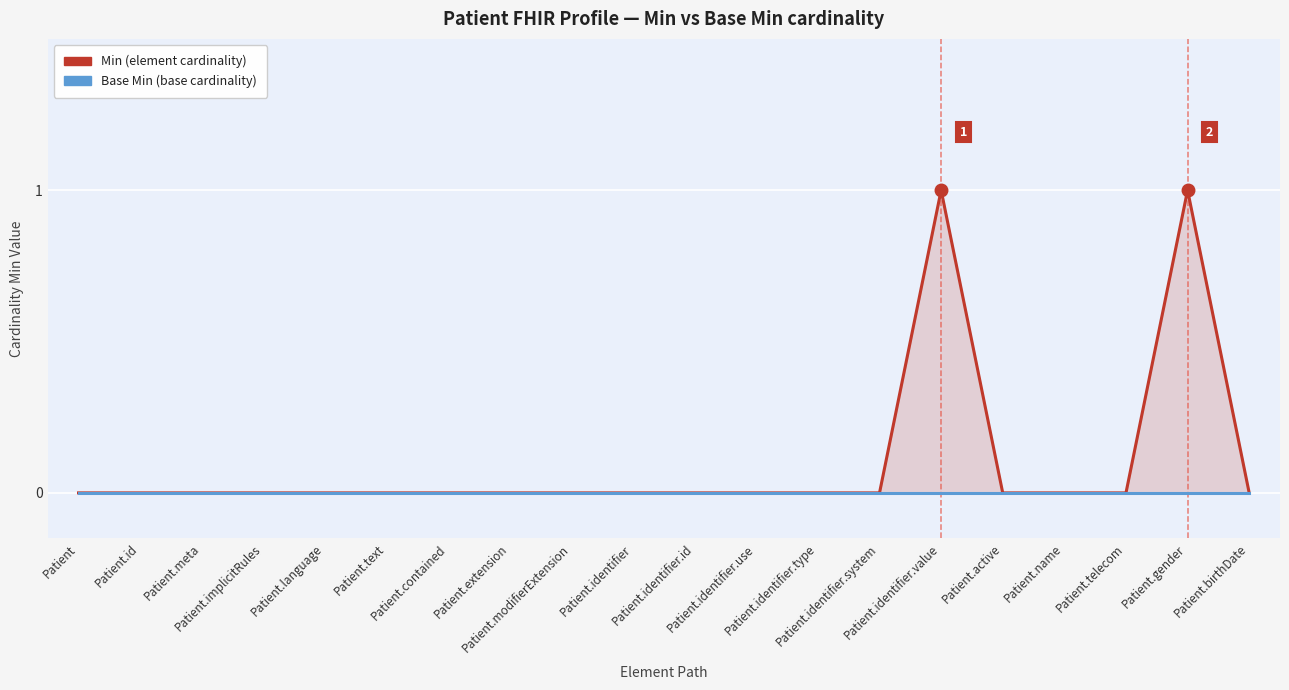

How many interior local peaks does the Min (element) series have?

2